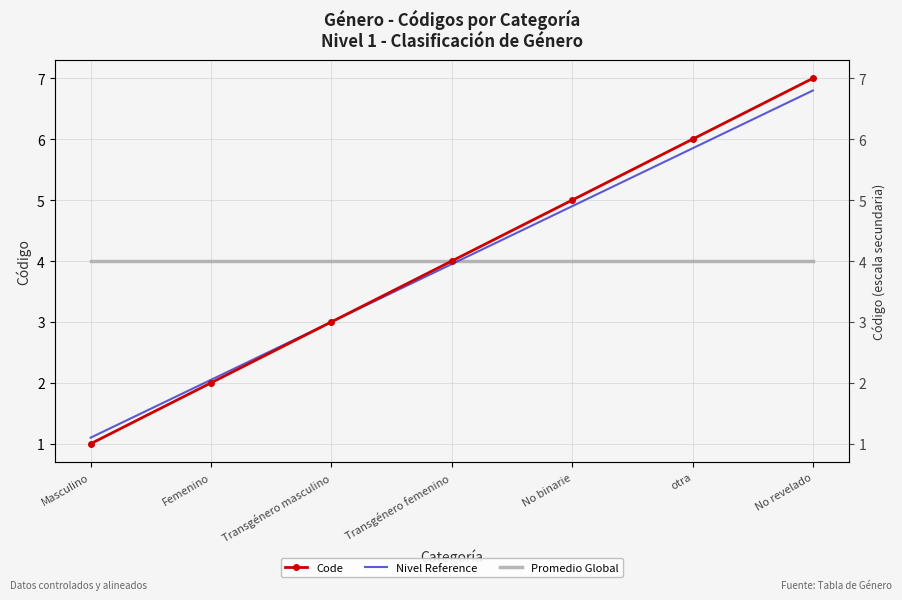

Between which two adjacent categories do Code and Nivel Reference first intersect?

Femenino and Transgénero masculino